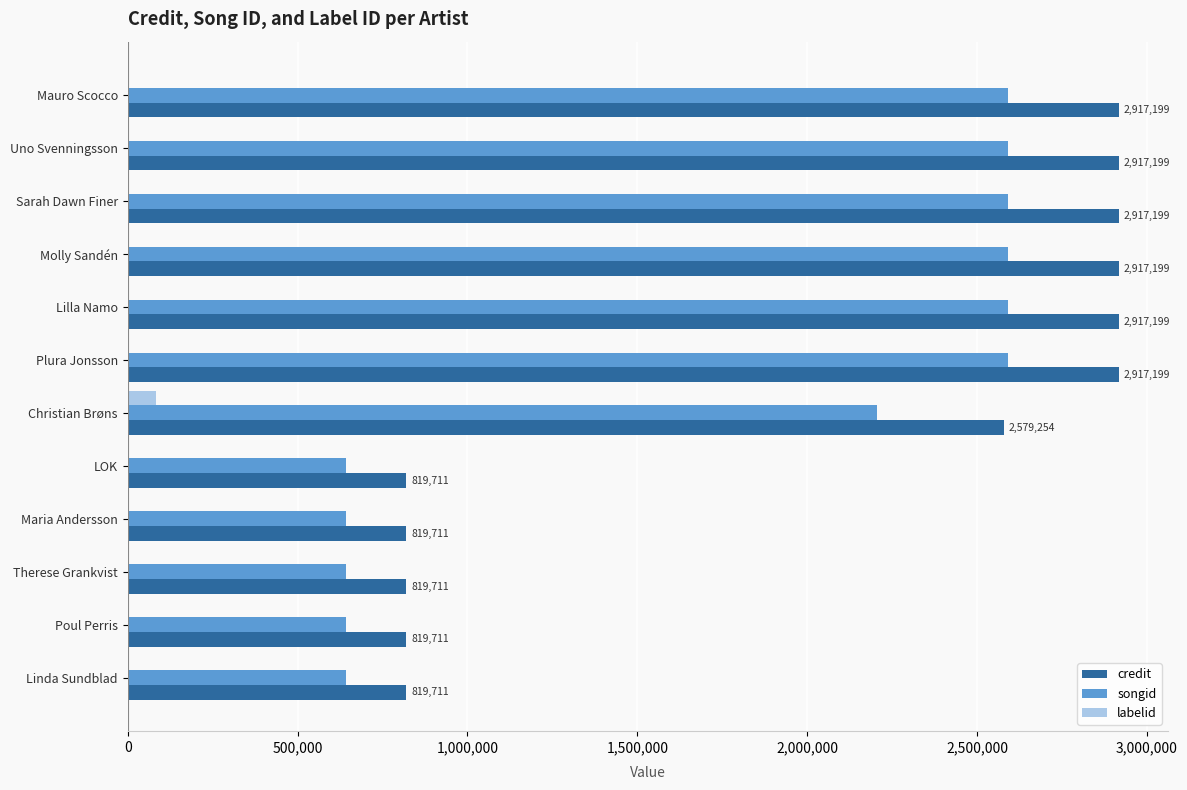

Which series has the largest total across all categories?

credit